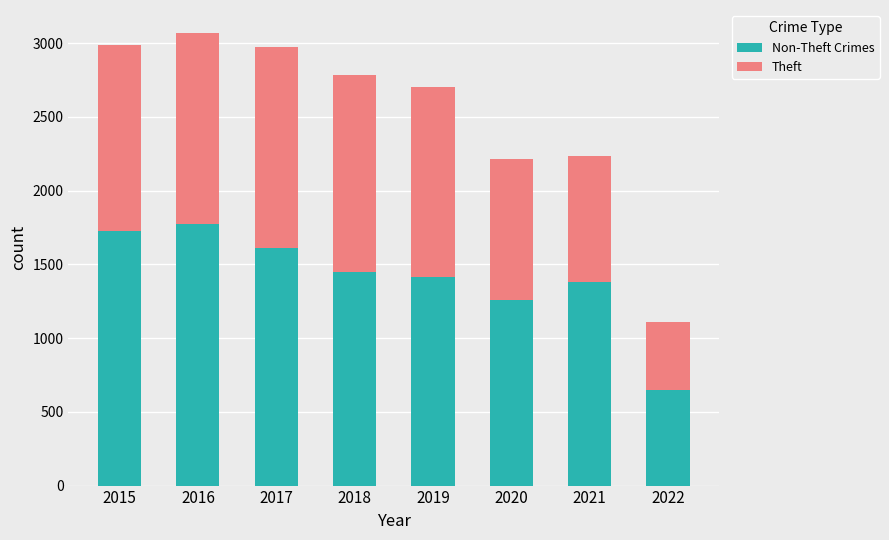

What is the total value across all series at 2021?

2236